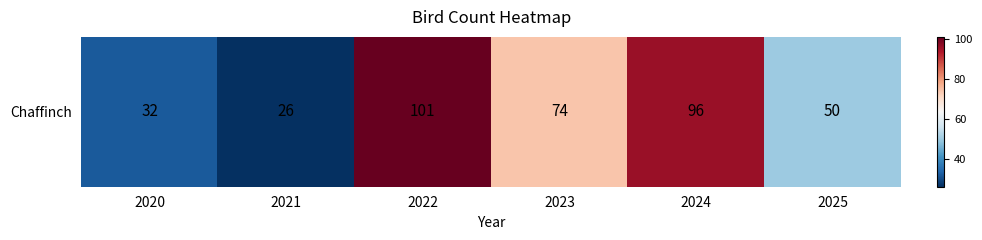

What is the average value?

63